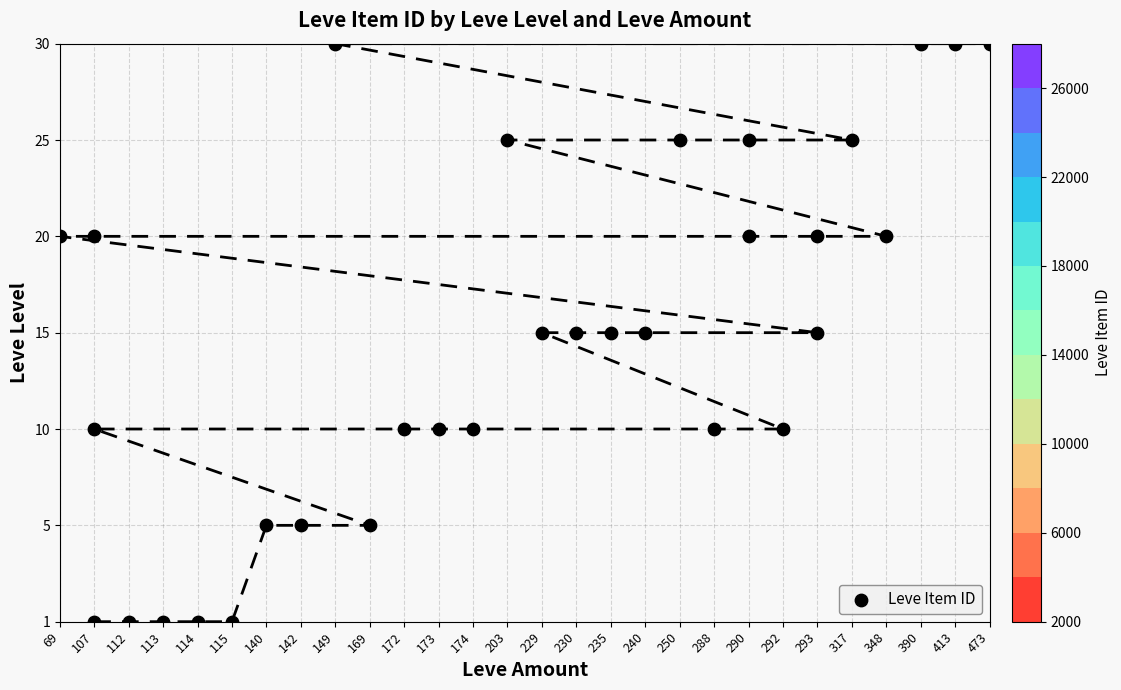

Between 230 and 348, which is larger?

348